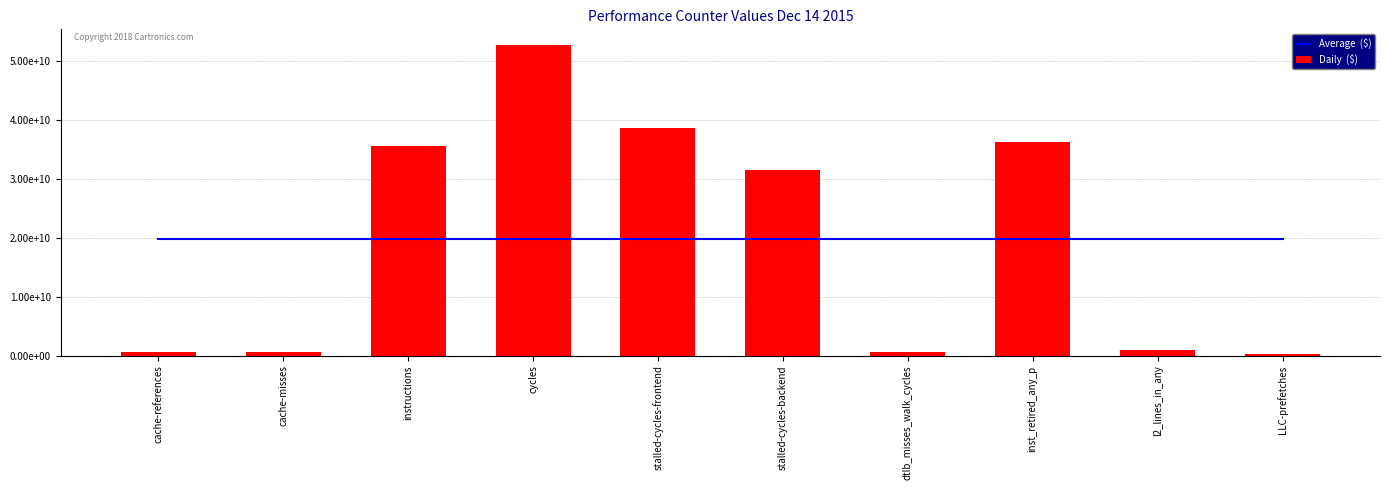

What is the average value of the Average  ($) series?

19744506827.8